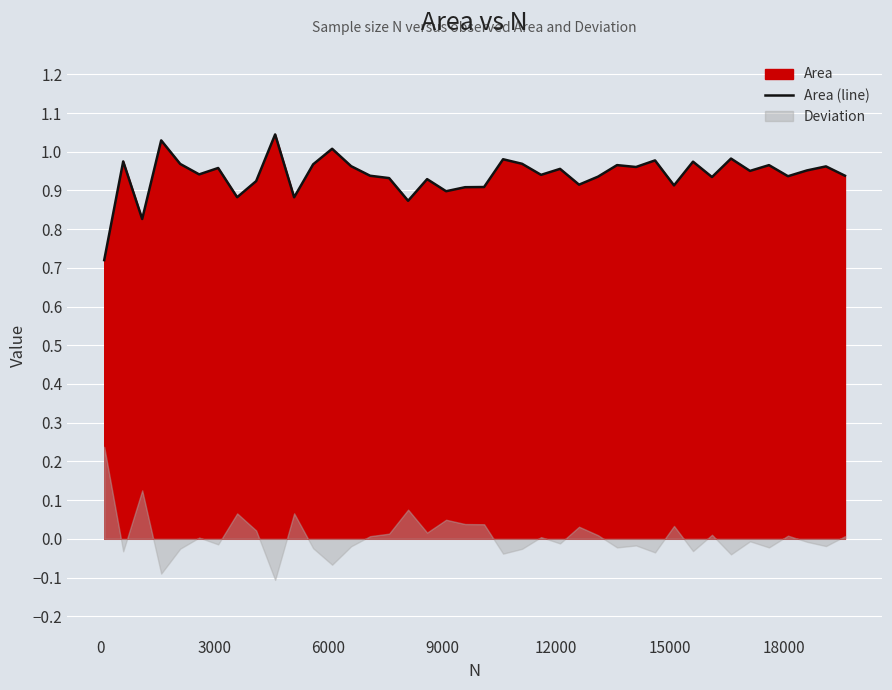

How many points are lower than both their immediate neighbors (excluding endpoints)?

13